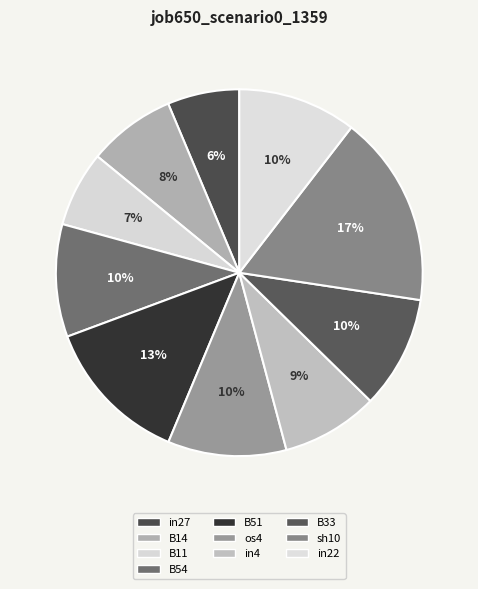

What is the total percentage of in4 and B51?

21.6%